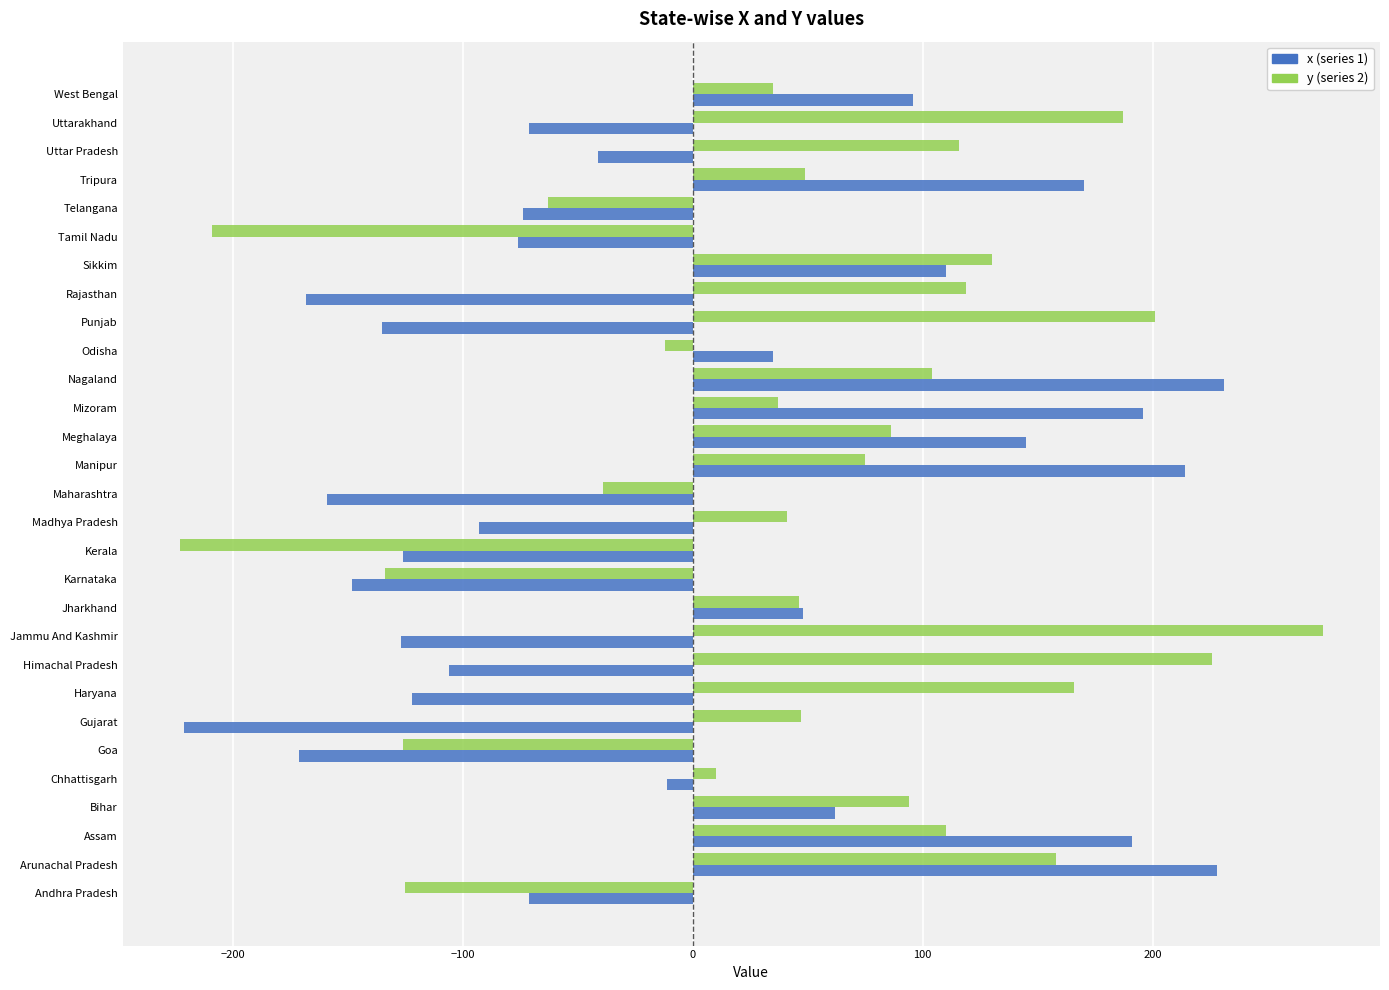

What is the maximum value shown in the chart?

274